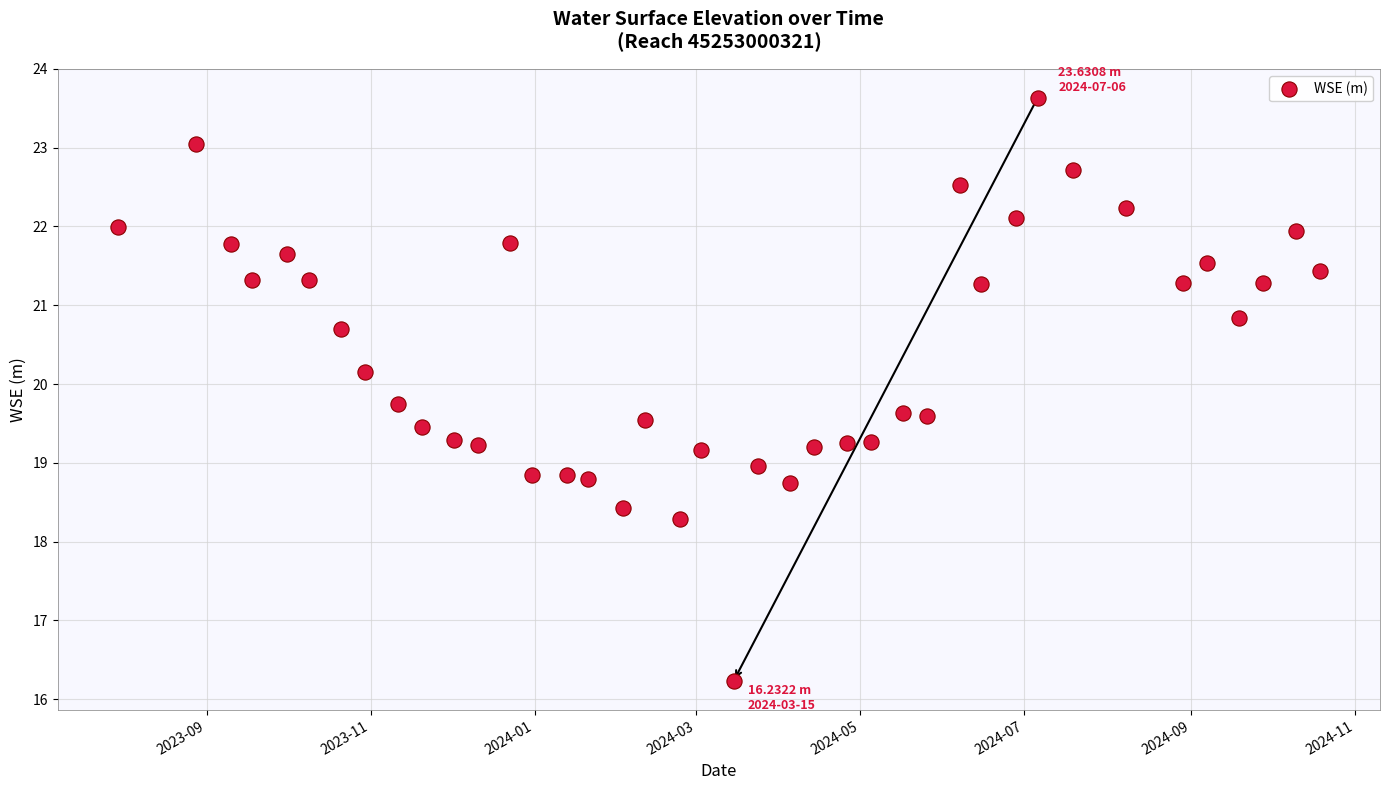

What is the range of X values (max minus min)?

447.0